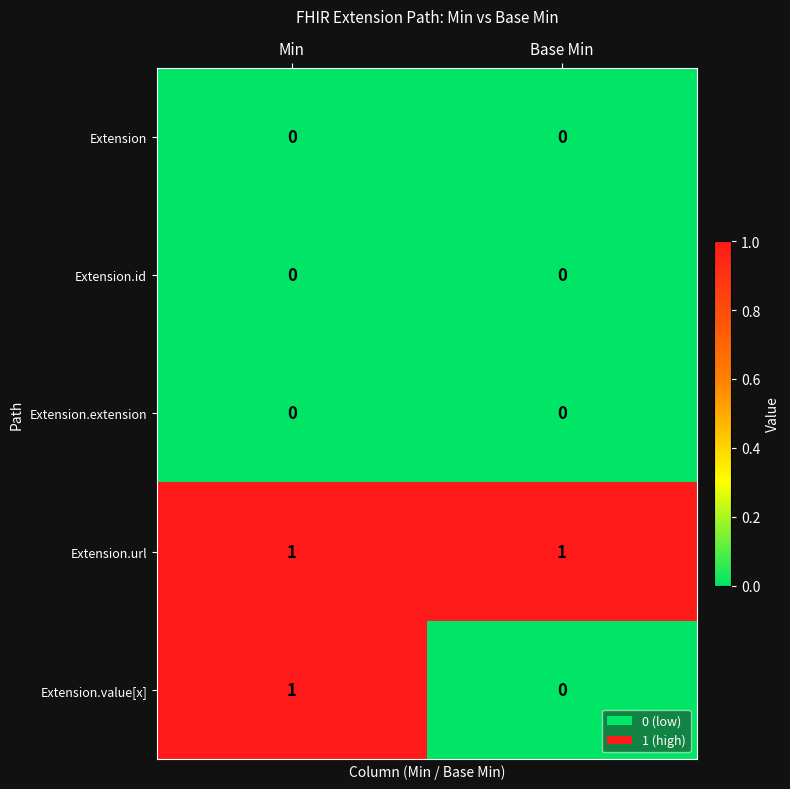

Reading left to right, transcribe all the data shown in this chart.

Extension: 0	0
Extension.id: 0	0
Extension.extension: 0	0
Extension.url: 1	1
Extension.value[x]: 1	0